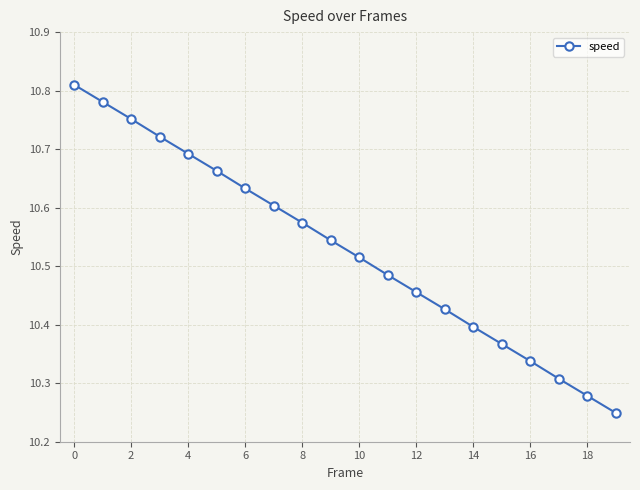

True or false: the data has more than 2 interior local peaks.

False